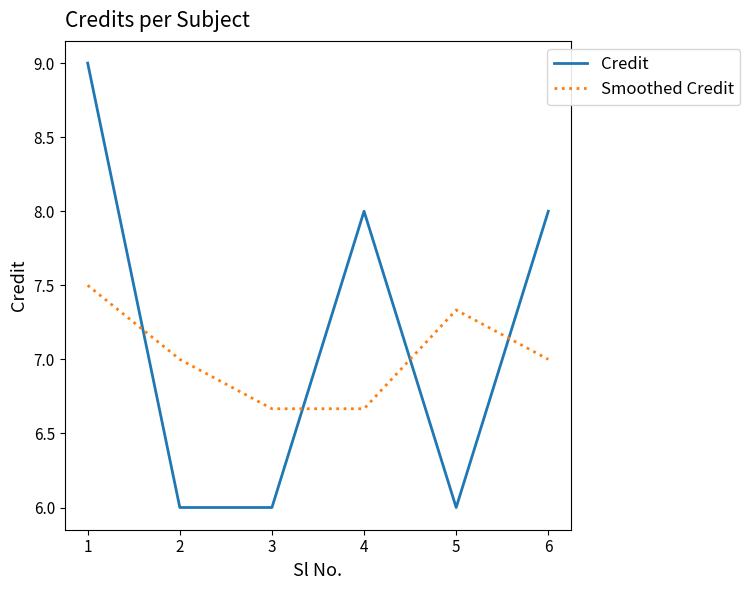

How many categories are shown in the chart?

6